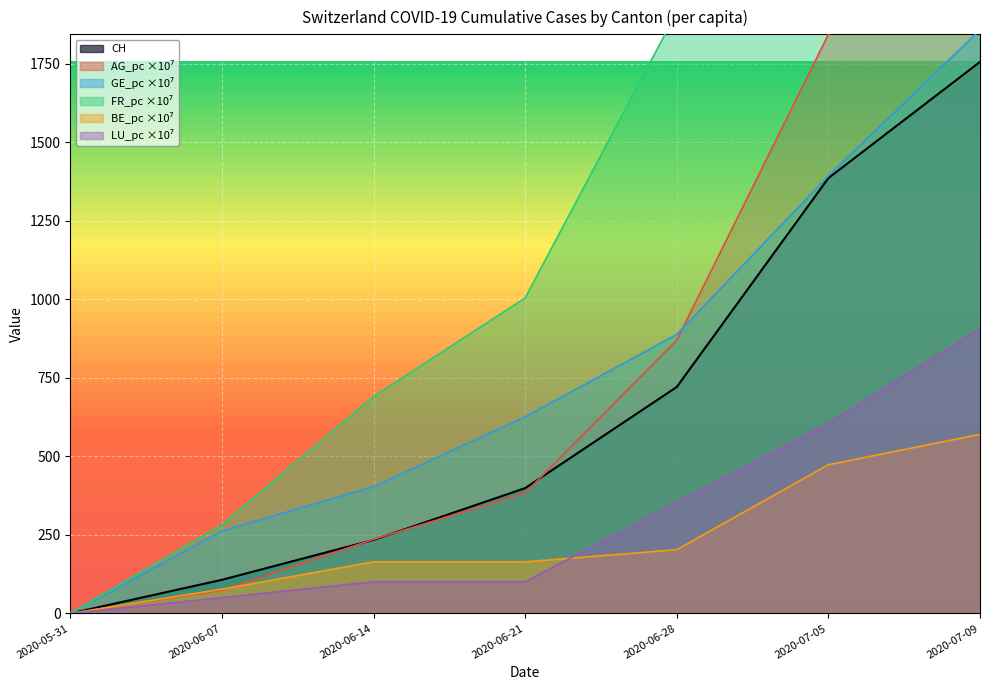

At which label does LU_pc reach its peak?

2020-07-09